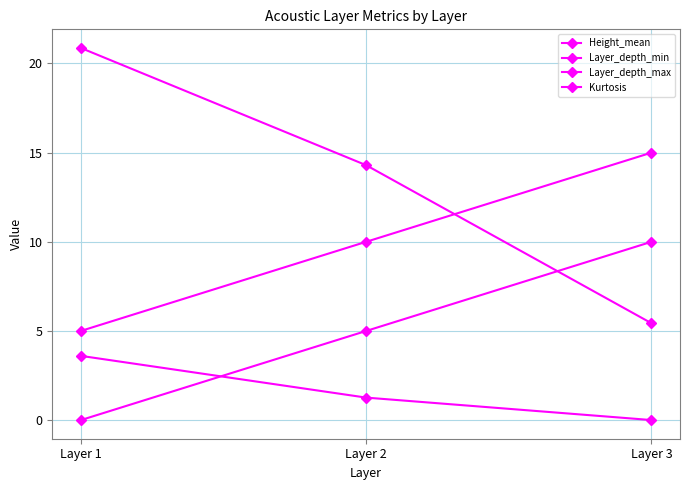

How many categories are shown in the chart?

3